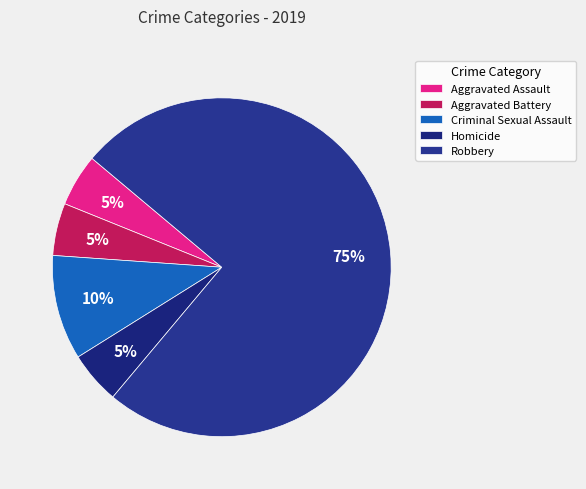

What percentage is the Robbery slice, to the nearest percent?

75%